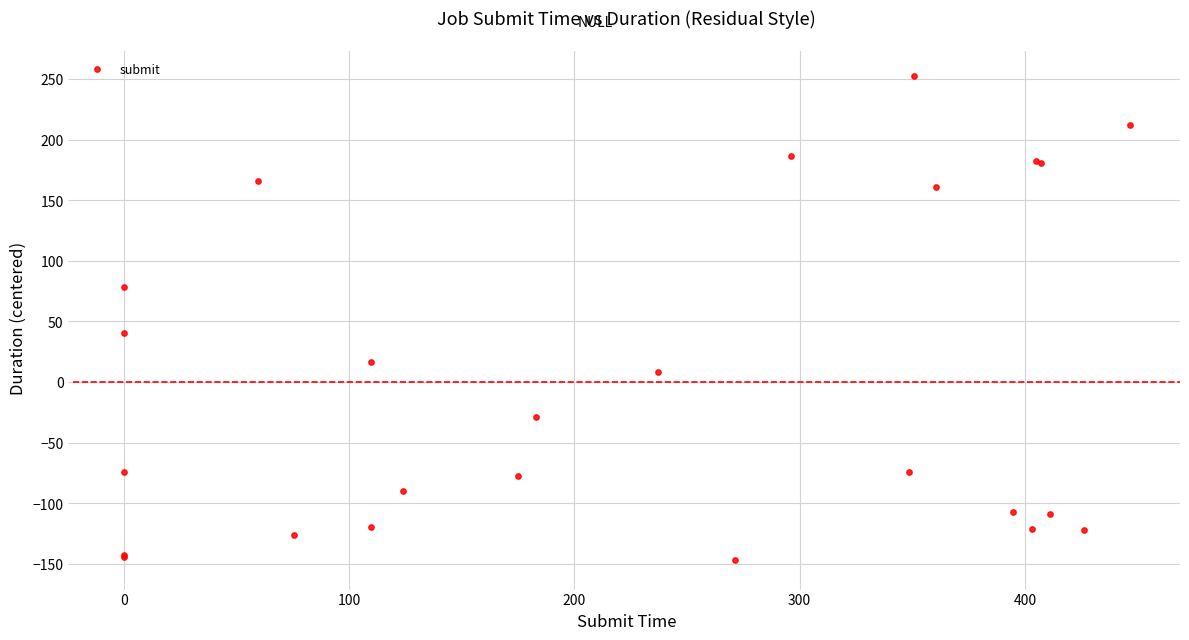

What Y value in the scatter plot is closest to 53?

40.4